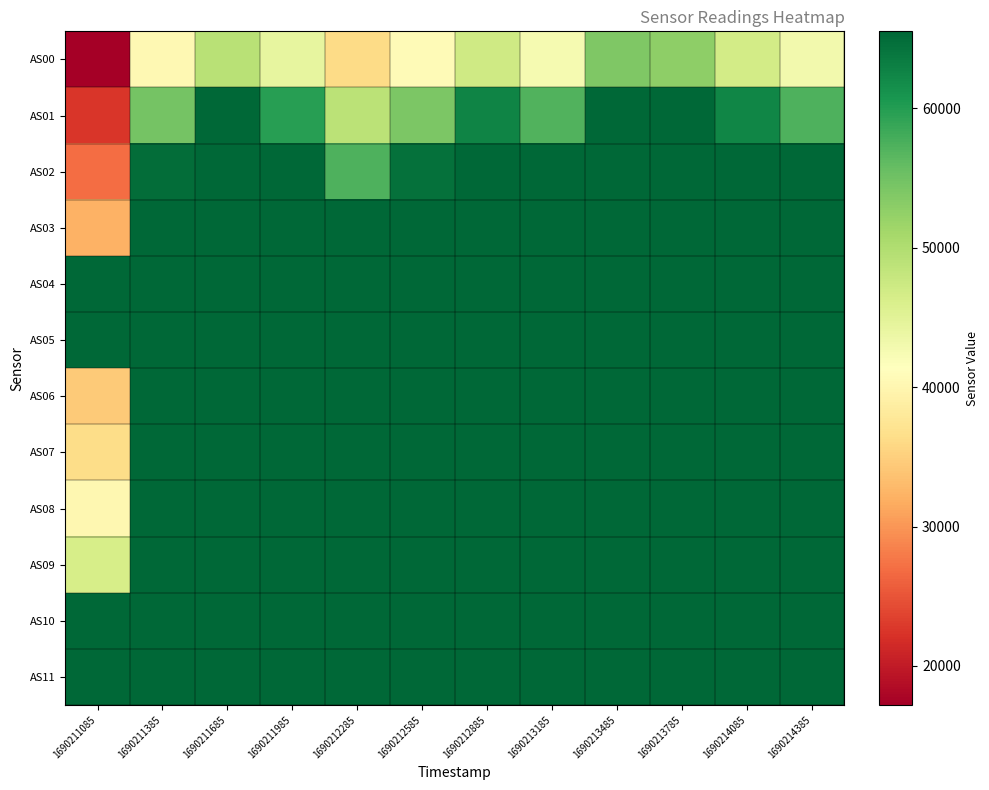

How many series are shown in this chart?

12